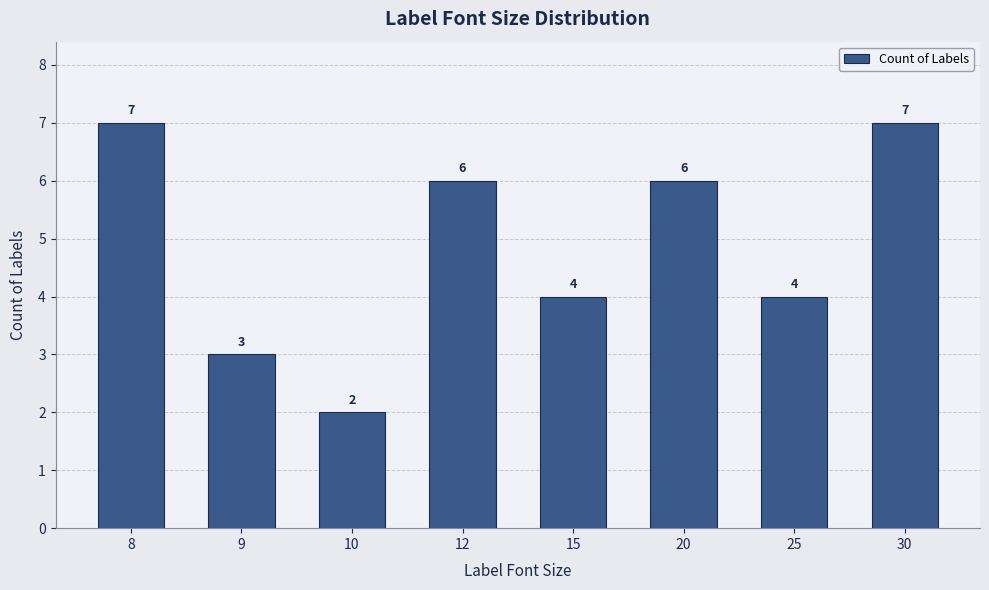

Between 10 and 9, which is larger?

9